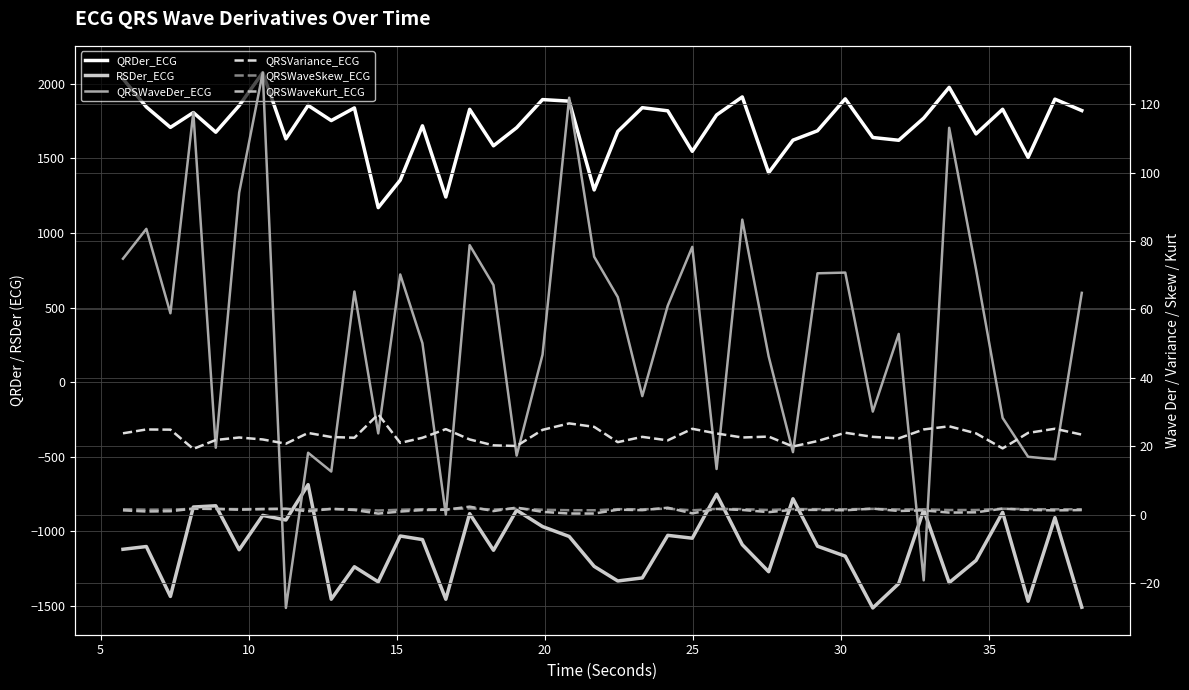

Is it true that QRSVariance_ECG equals 23.8 at 25?

True